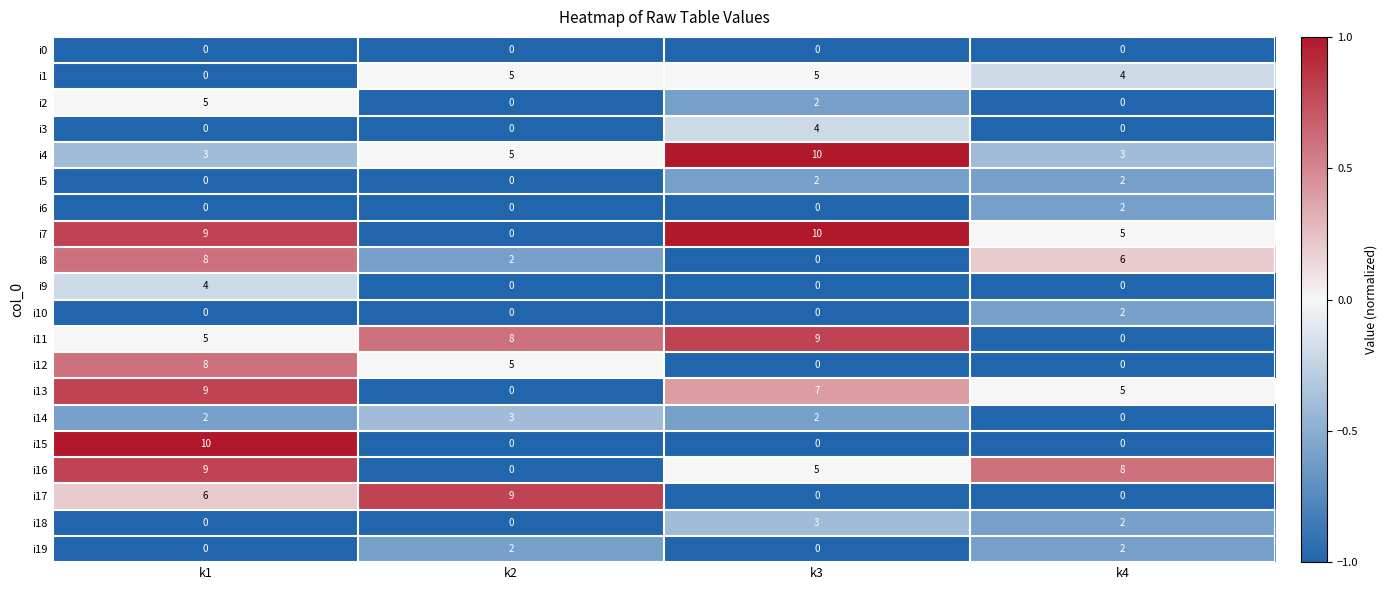

The i11 series shows 5 at k1. True or false?

True